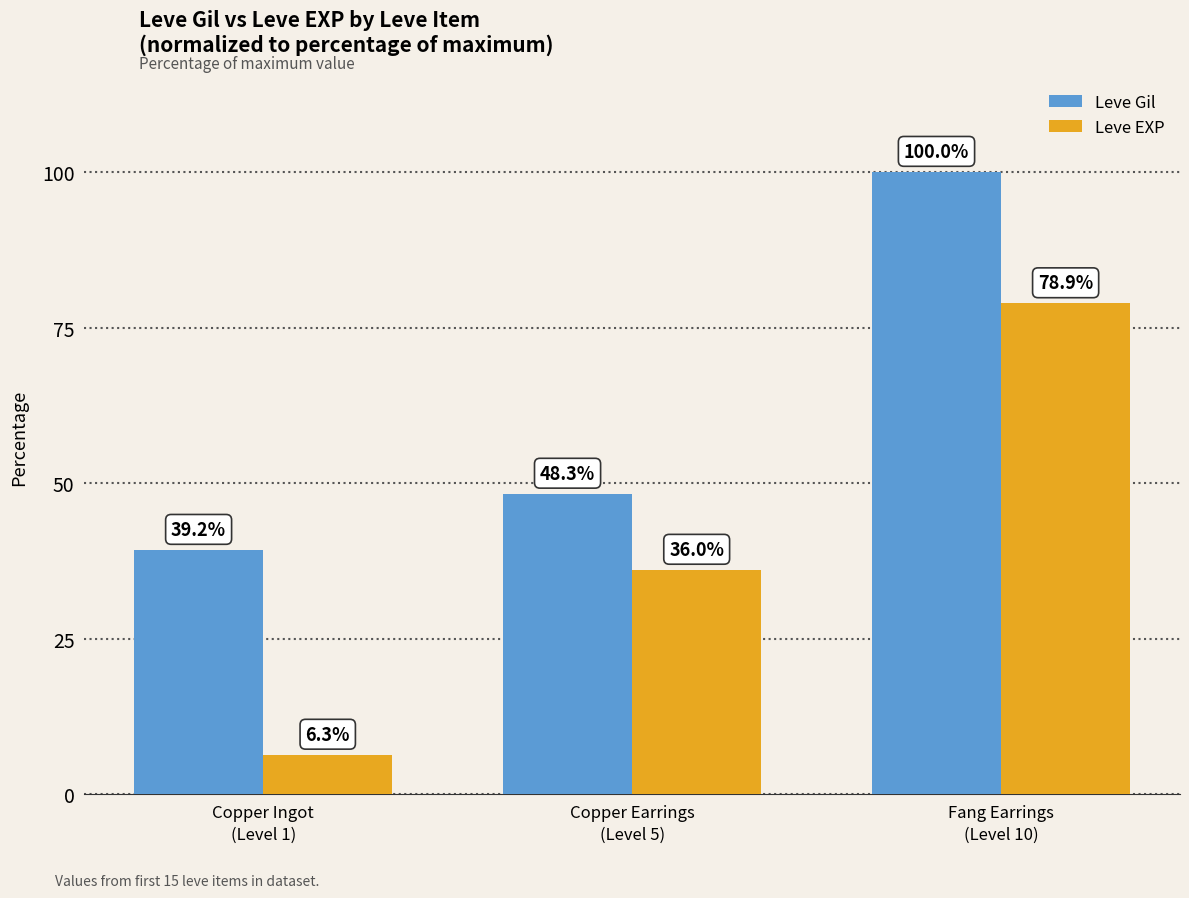

Which series has the largest range (max minus min)?

Leve EXP